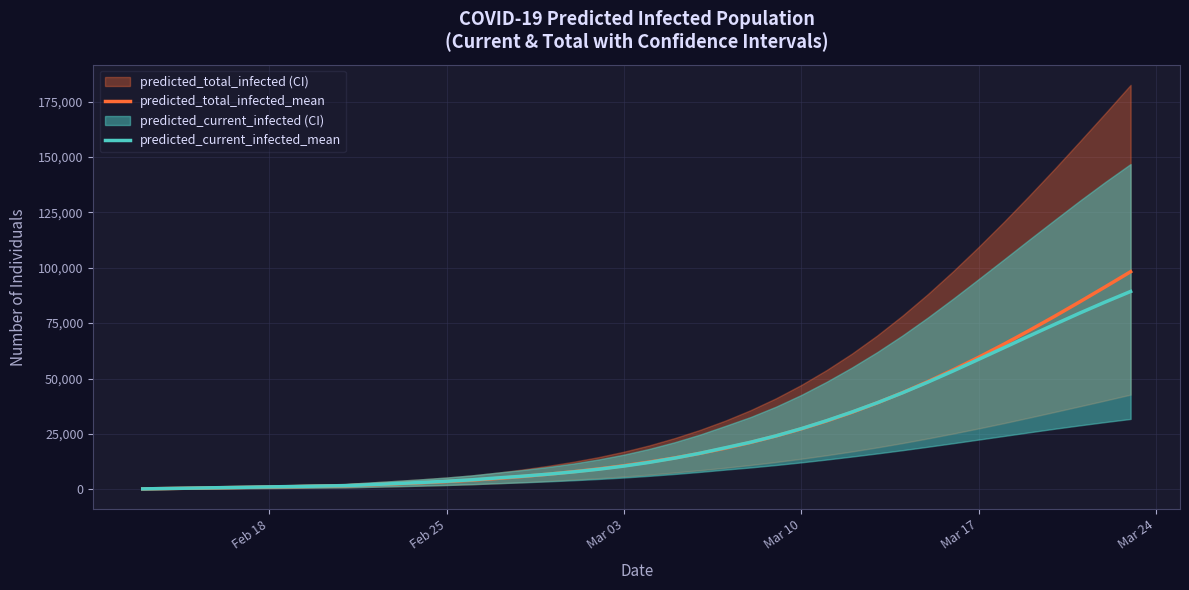

Which category has the lowest value across all series?

Feb 18